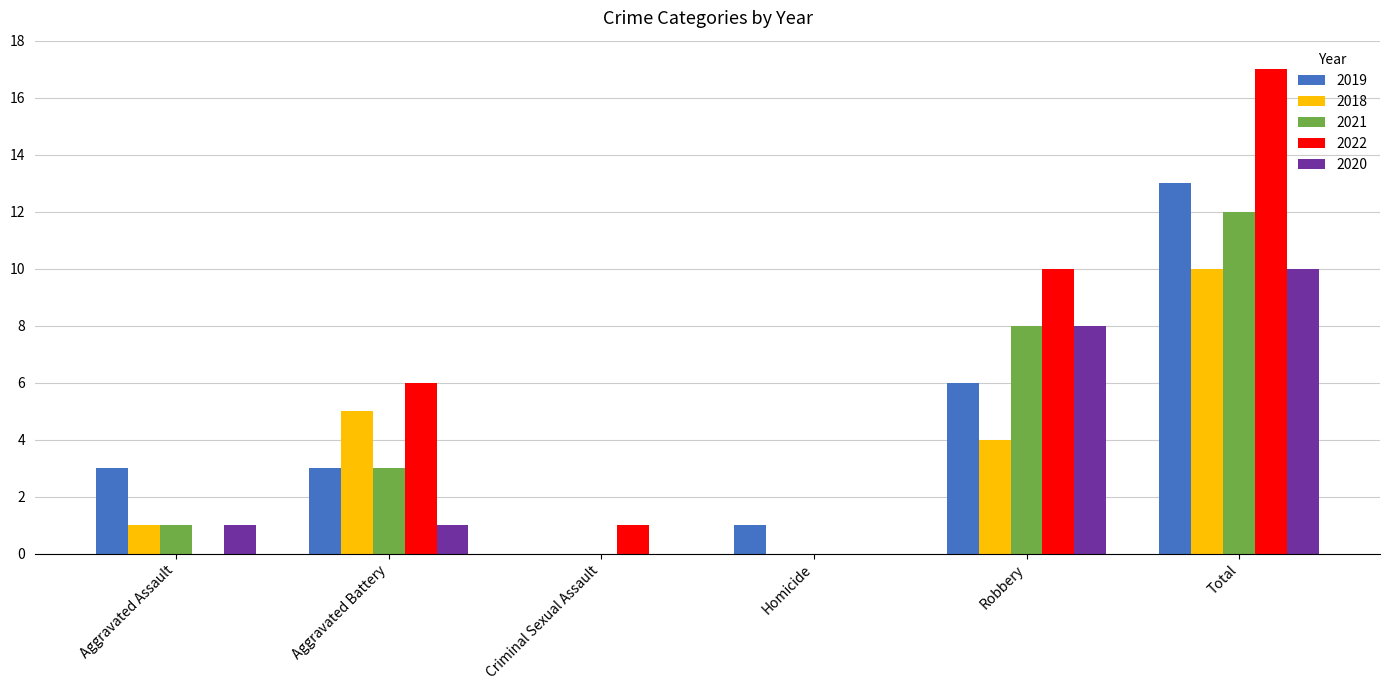

What are all the series names shown in the legend?

2019, 2018, 2021, 2022, 2020